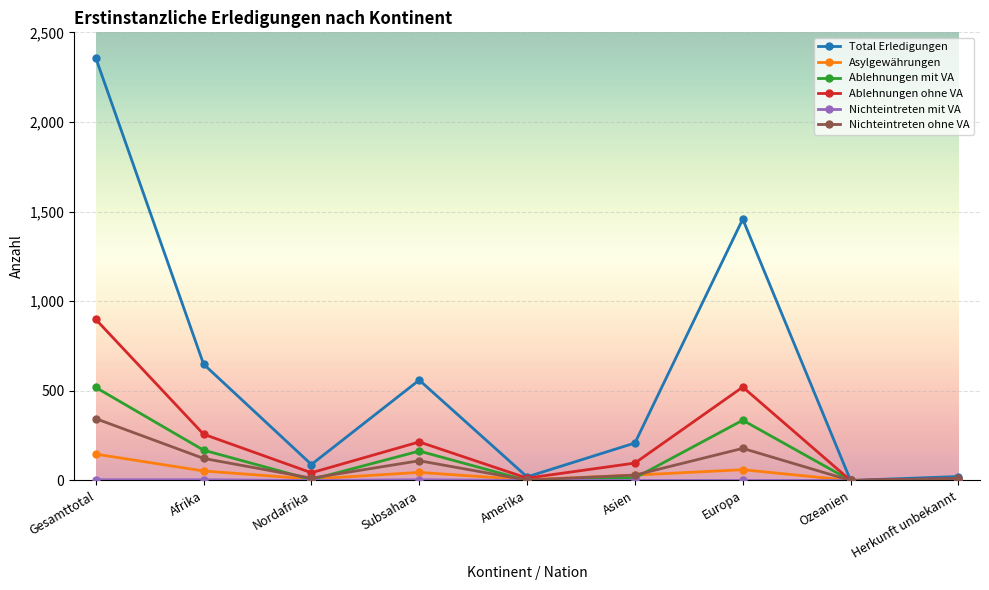

Where is the first local minimum for Asylgewährungen?

Nordafrika